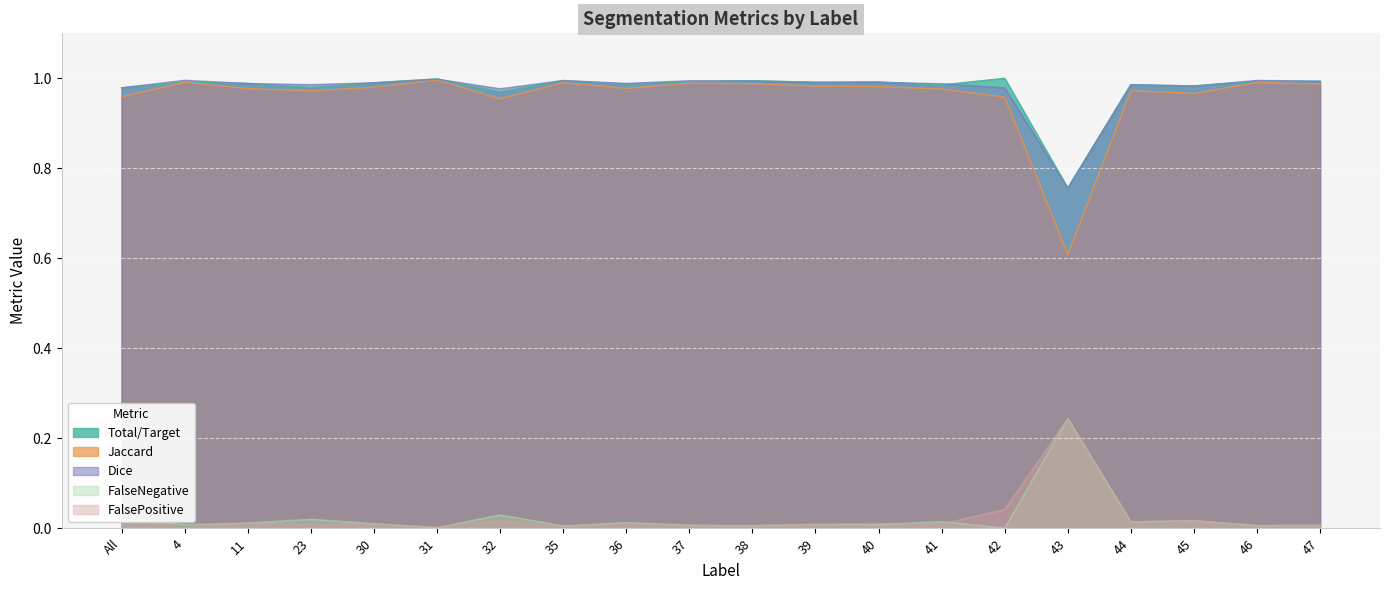

In Total/Target, how many points are lower than both neighbors (excluding endpoints)?

7